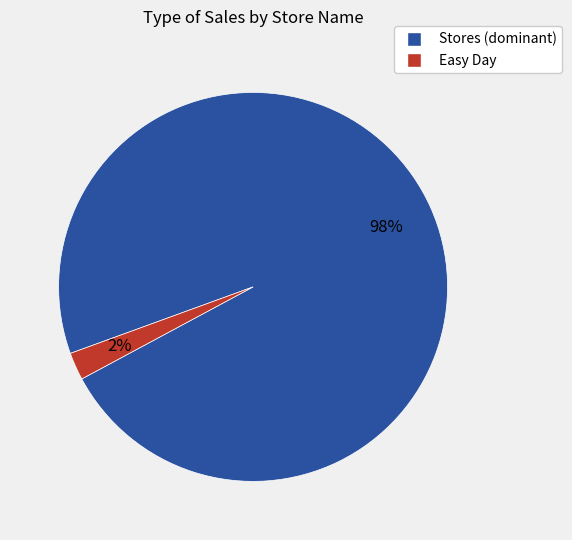

Which category has the smallest portion of the pie?

Easy Day